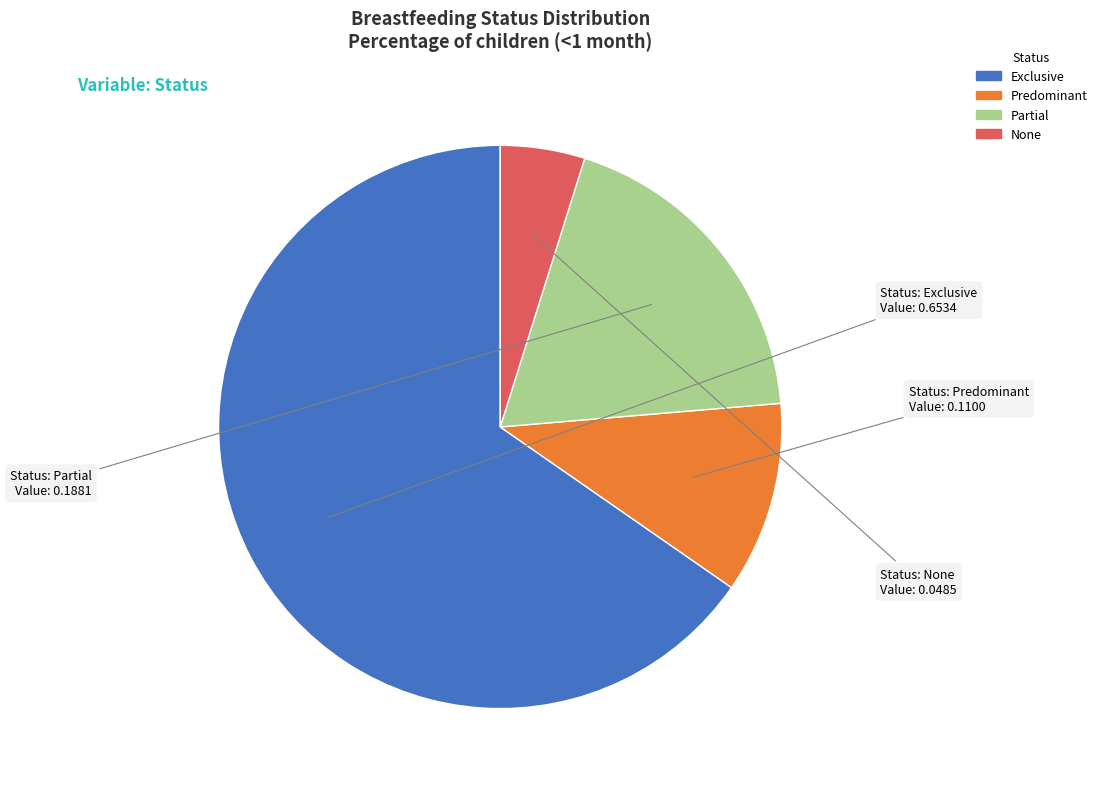

Is there any slice that represents more than half of the pie?

Yes